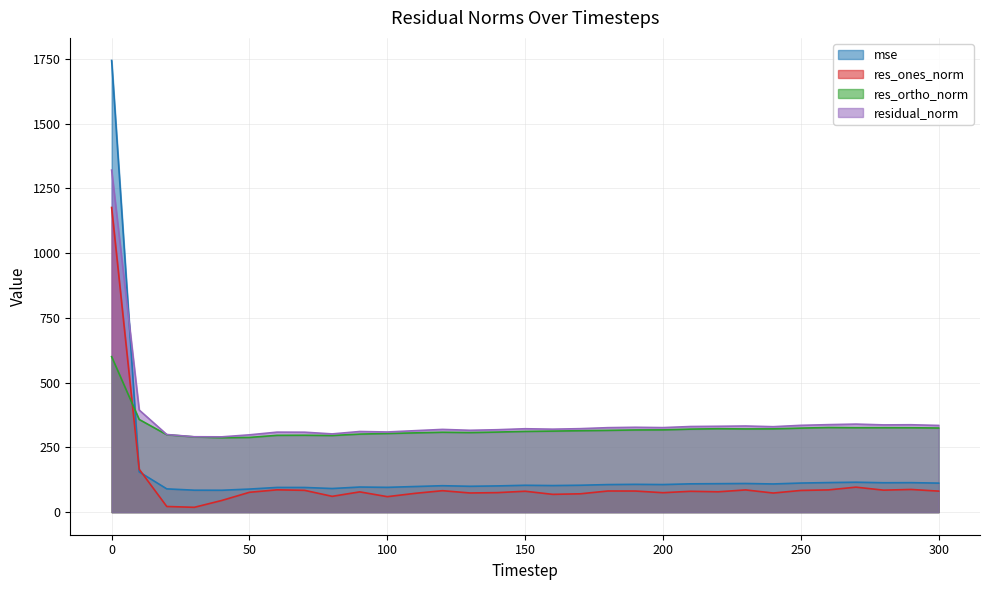

How many interior local peaks does the res_ortho_norm series have?

5